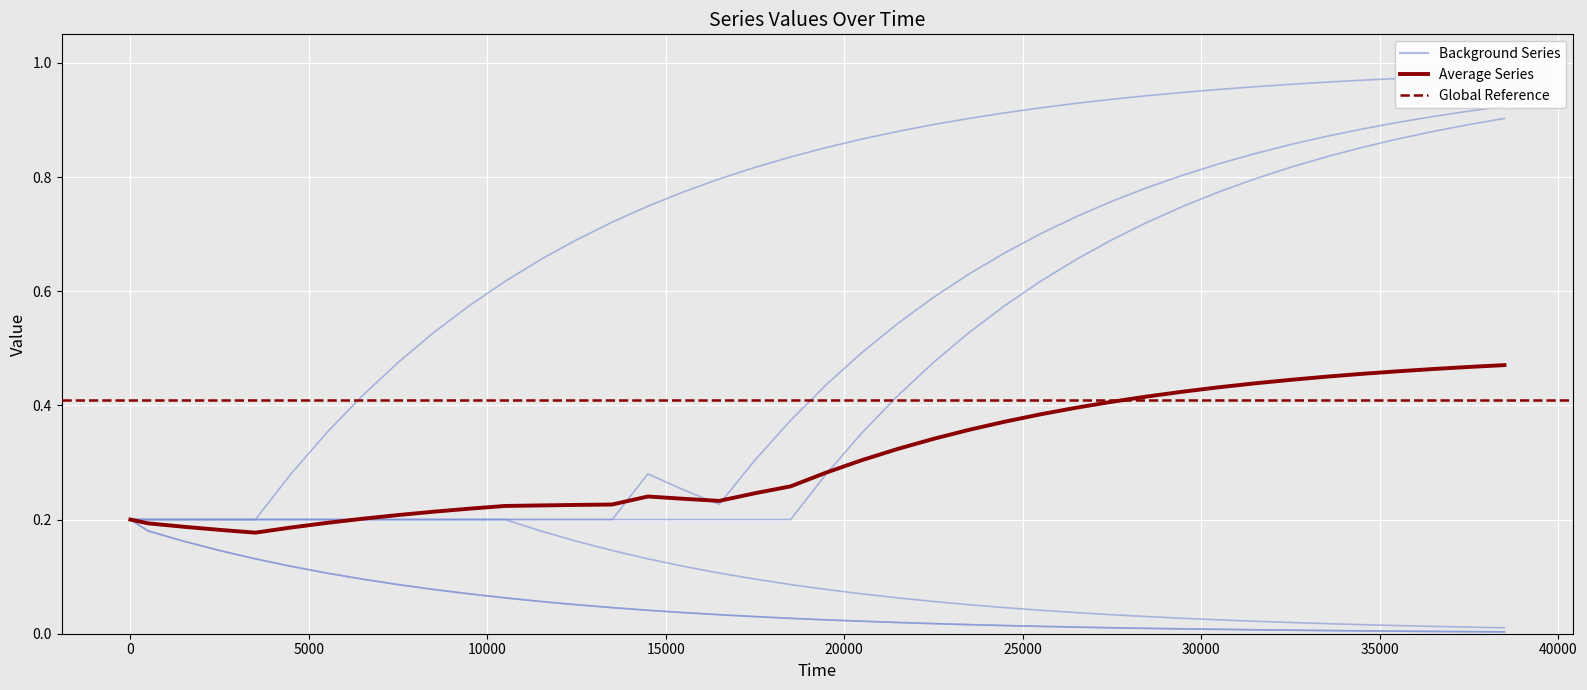

Is it true that 3False equals 0.0 at 39?

False